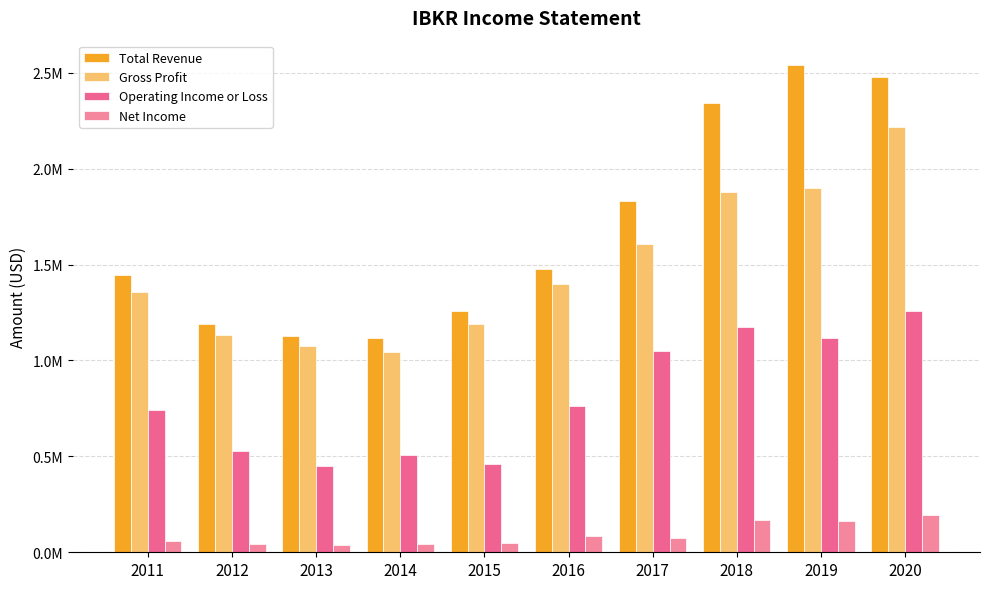

Are the bars horizontal?

No